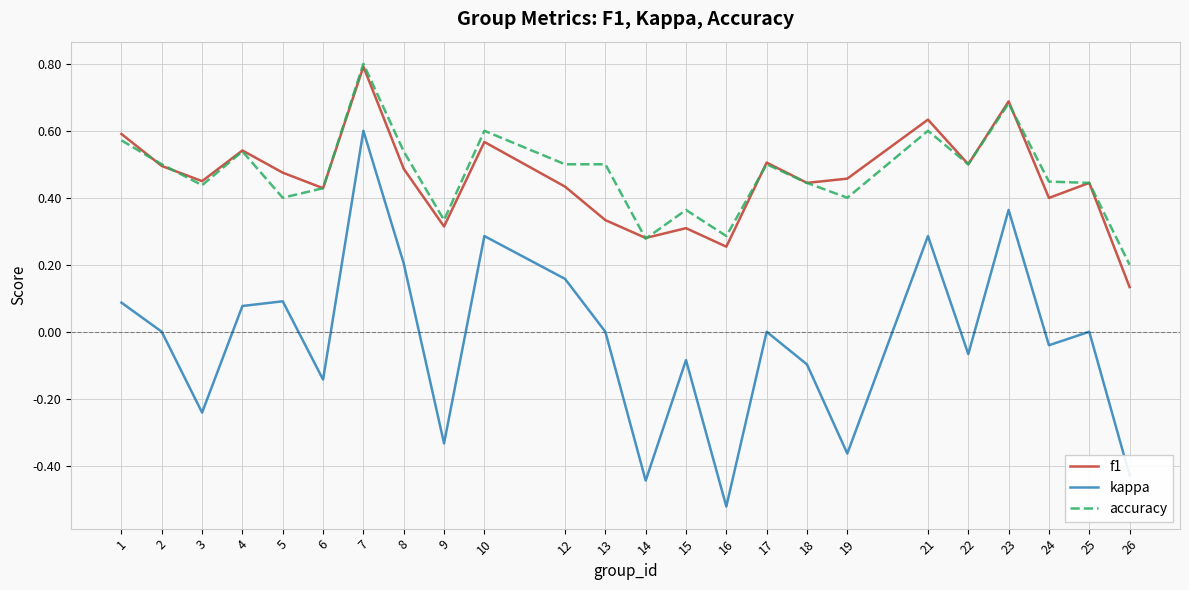

True or false: kappa and f1 intersect in this chart.

False